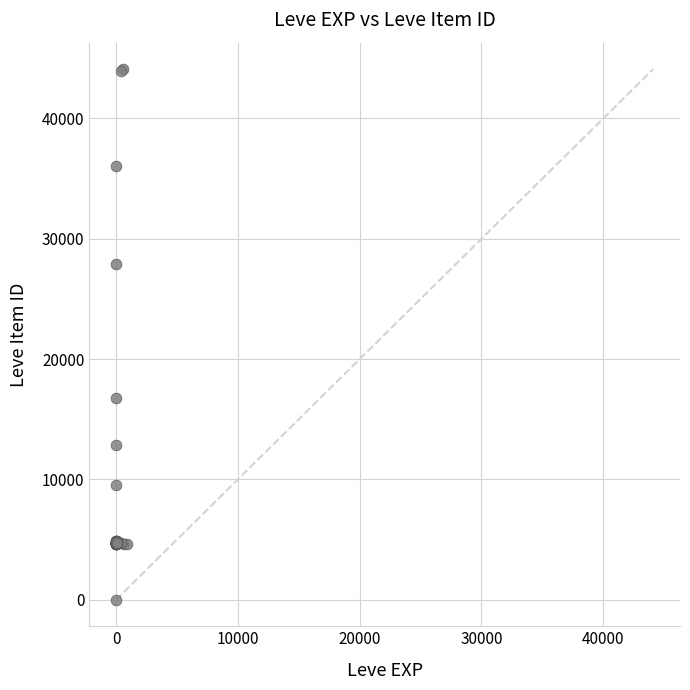

What Y value in the scatter plot is closest to 22050?

16734